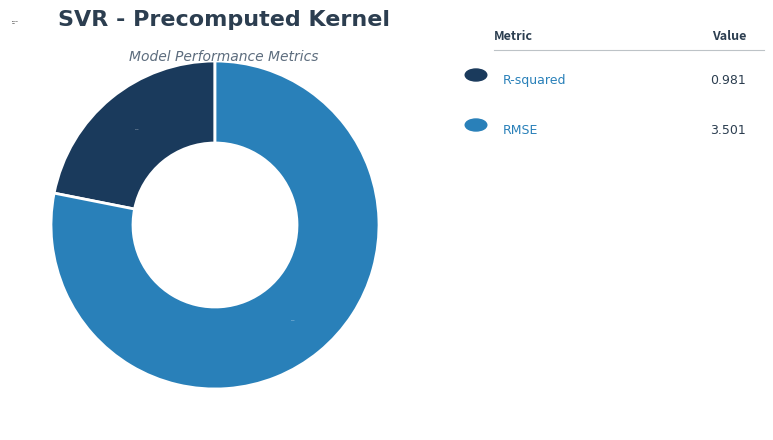

What percentage is the RMSE slice, to the nearest percent?

78%